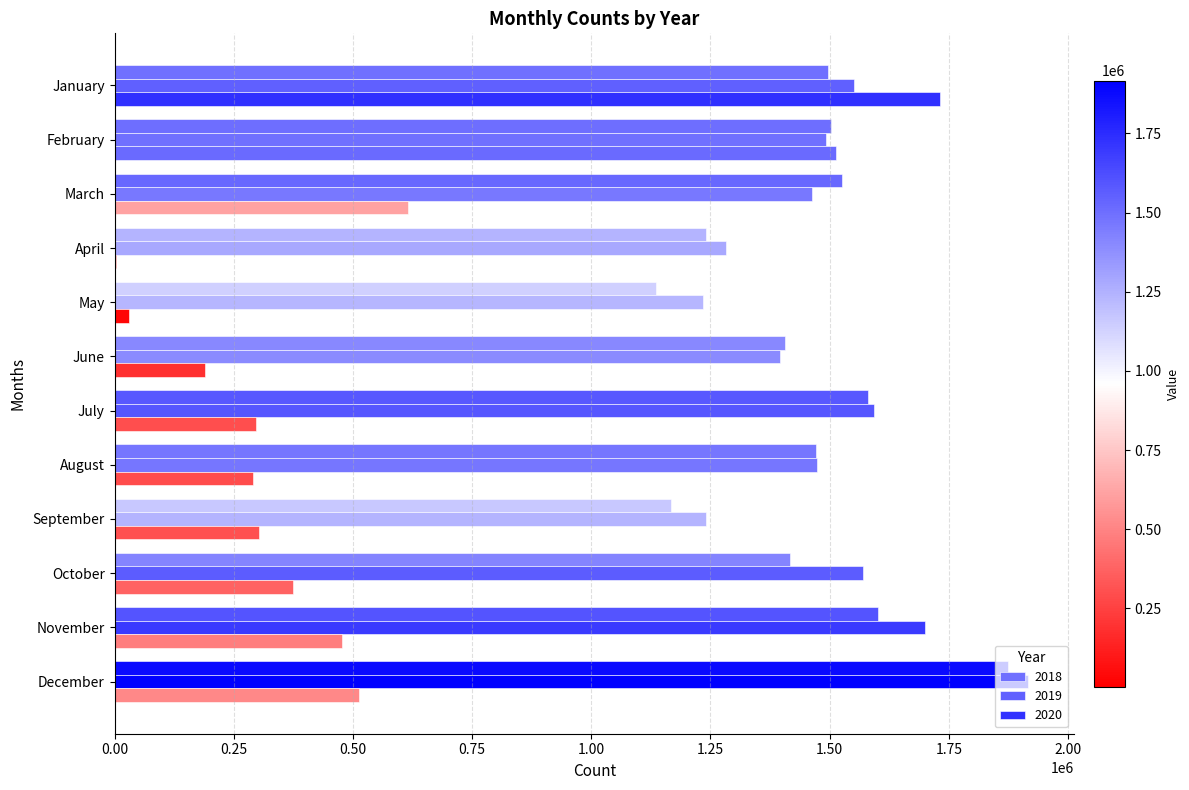

Count the number of data series in this chart.

3